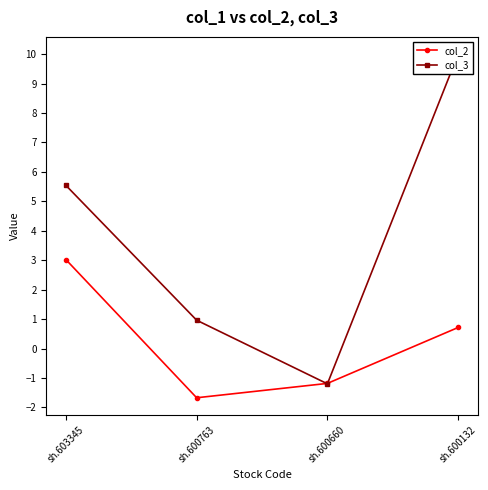

Reading left to right, list all the values displayed in this chart.

col_2: sh.603345=3.0	sh.600763=-1.7	sh.600660=-1.2	sh.600132=0.7
col_3: sh.603345=5.5	sh.600763=1.0	sh.600660=-1.2	sh.600132=10.0